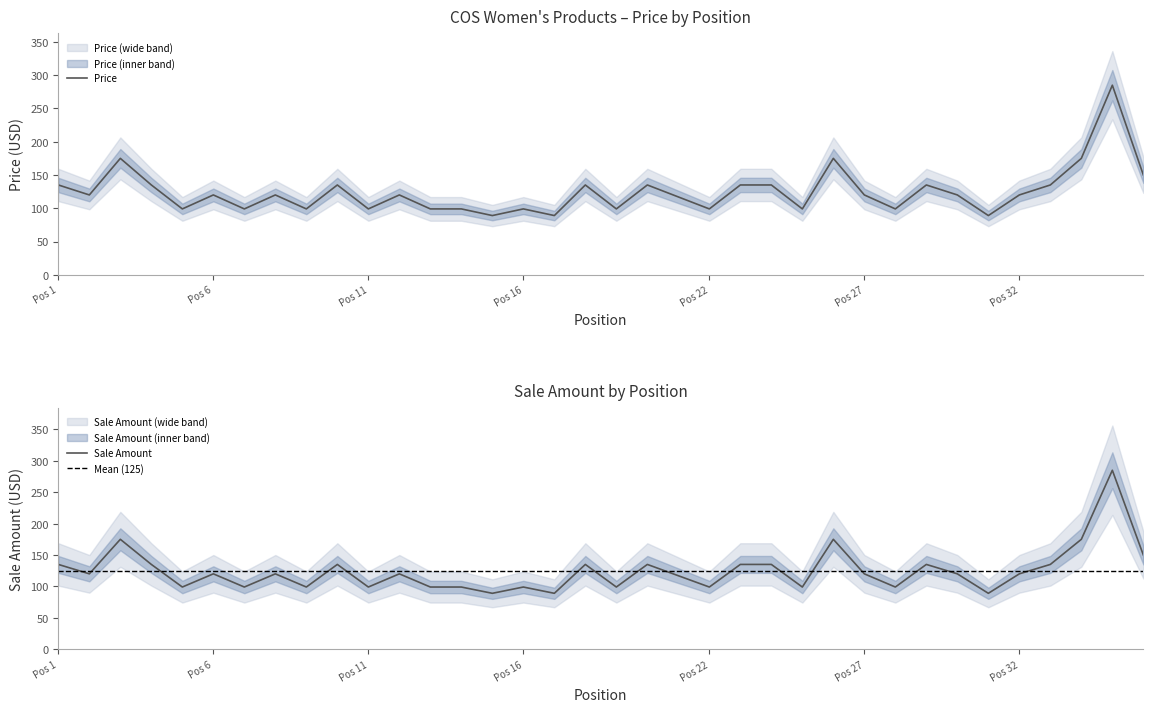

What is the lowest value of the Sale Amount series?

89